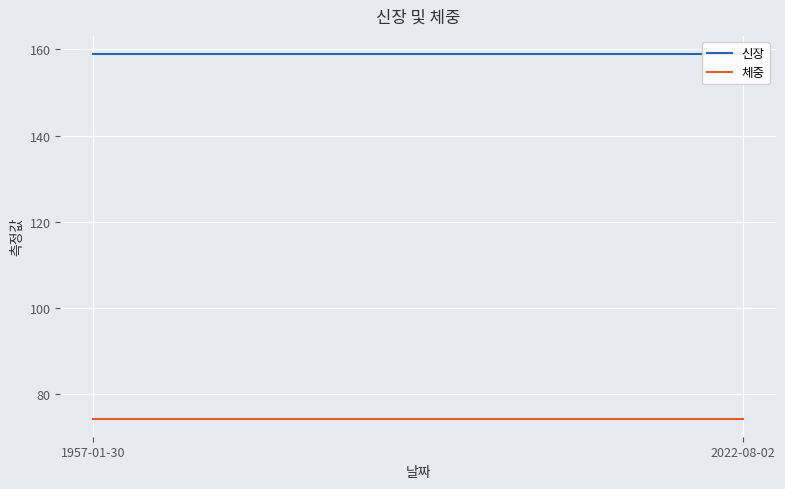

How many lines are shown in the chart?

2